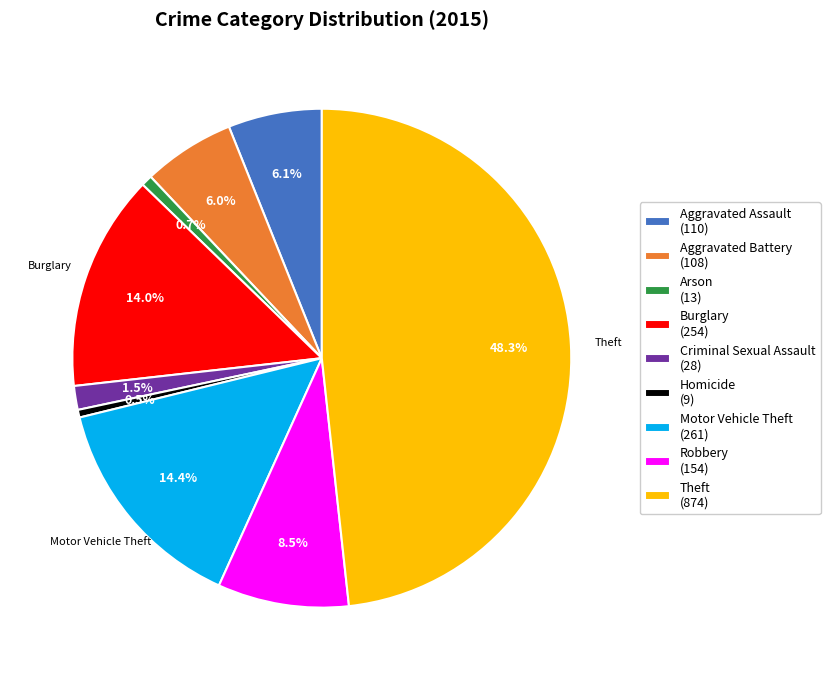

To the nearest percent, what is the difference between the Robbery and Arson slice percentages?

8%